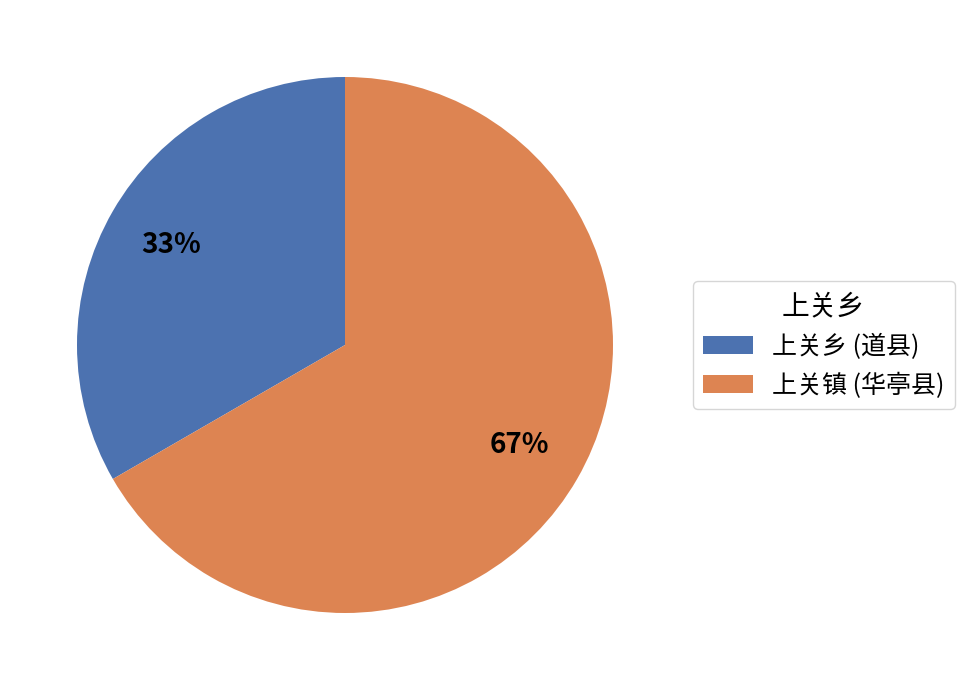

Do 上关镇 (华亭县) and 上关乡 (道县) together represent more than half of the pie?

Yes